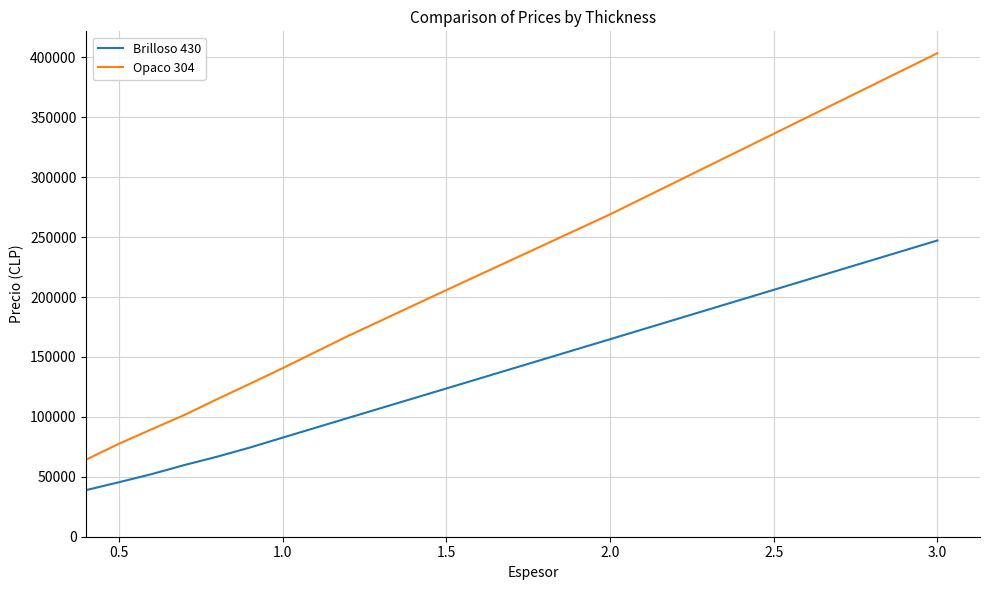

What is the highest value of the Opaco 304 series?

403572